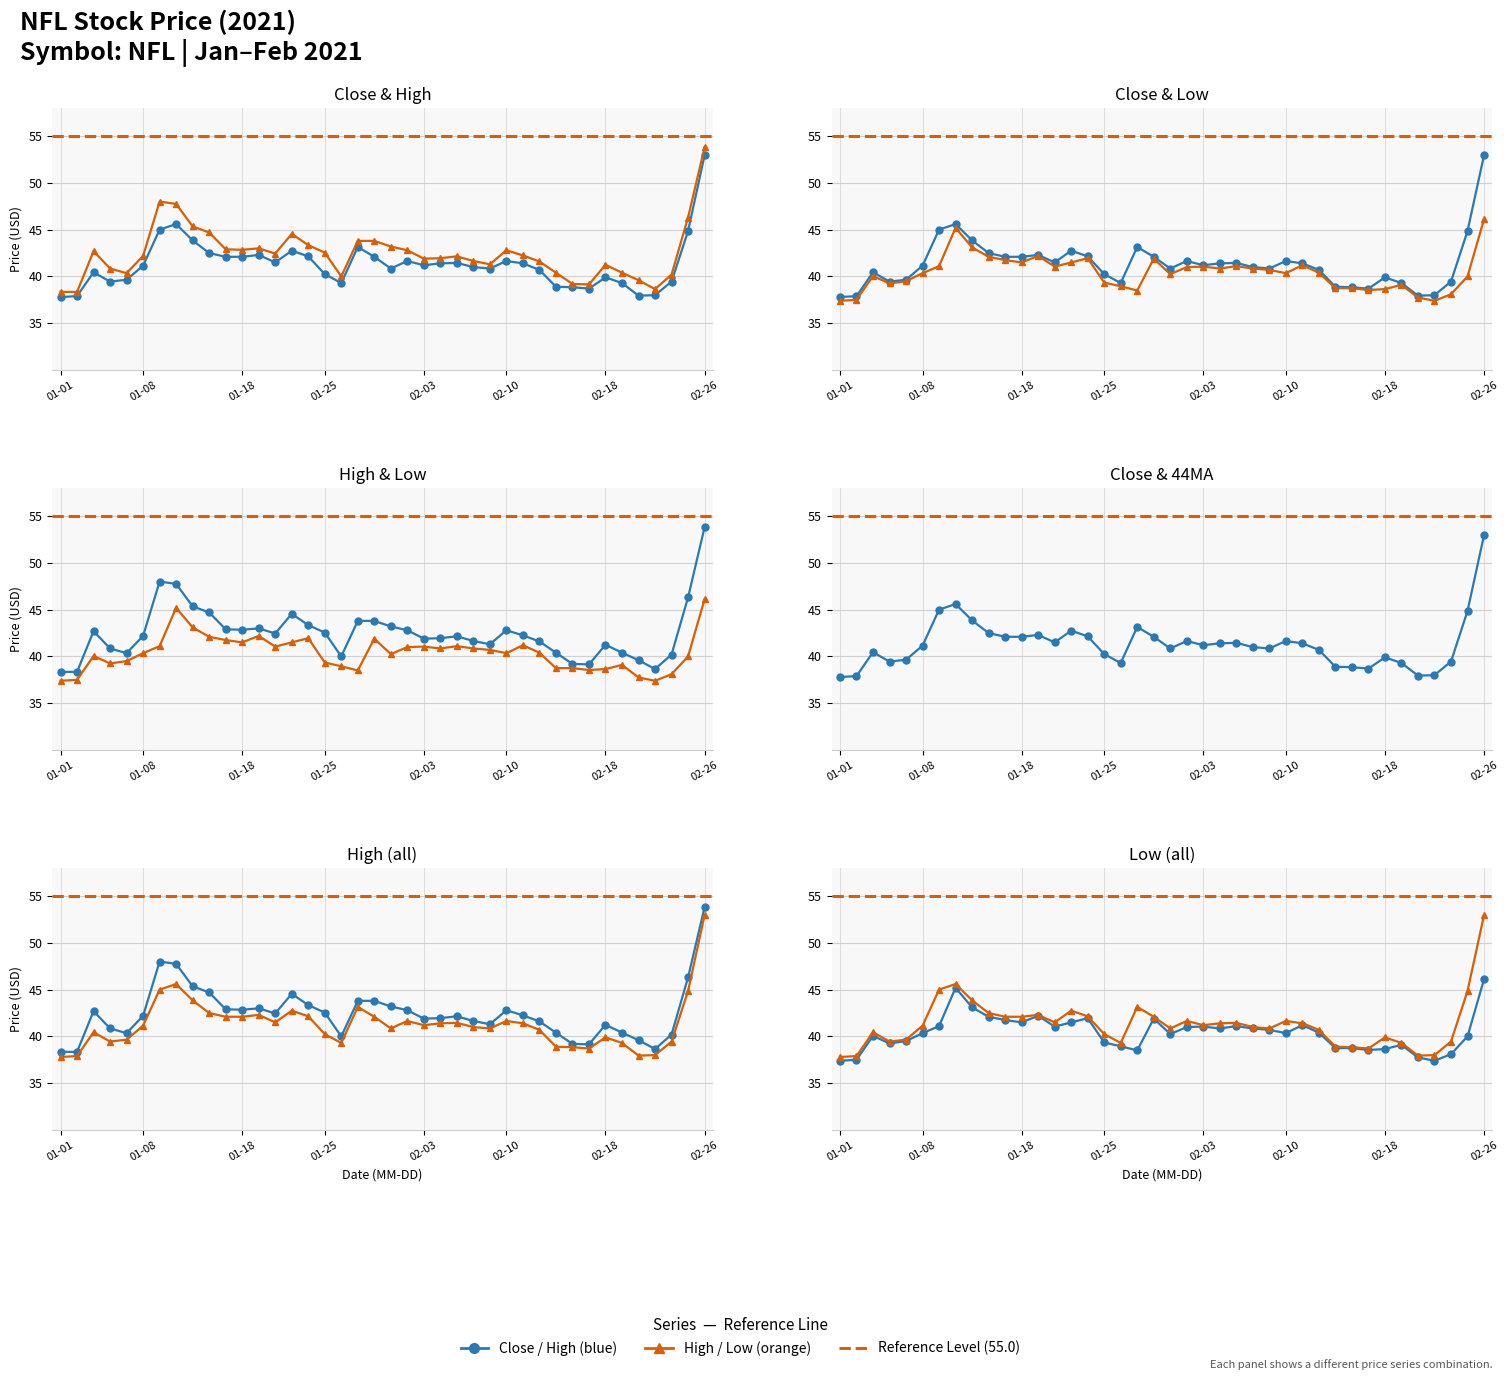

The Low series shows 40.4 at 01-08. True or false?

True